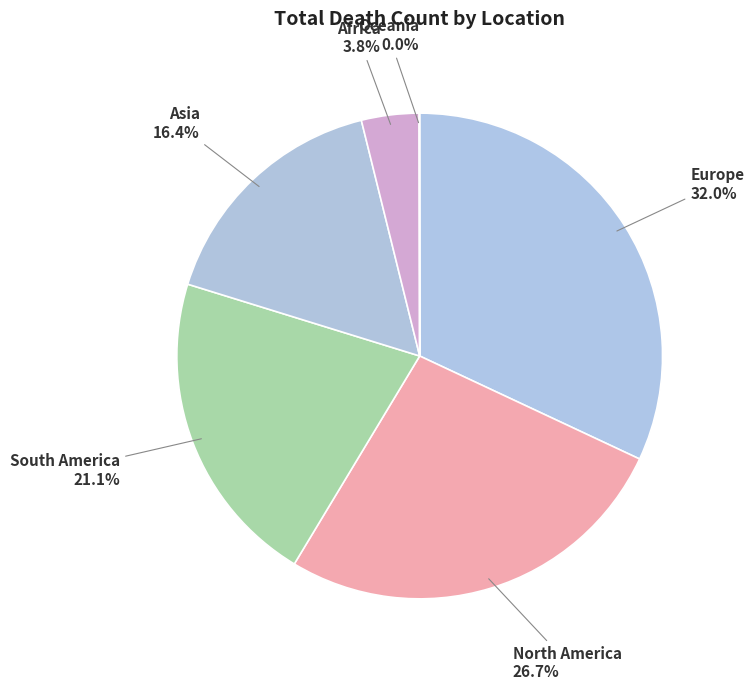

Is the sum of Africa and North America greater than half?

No